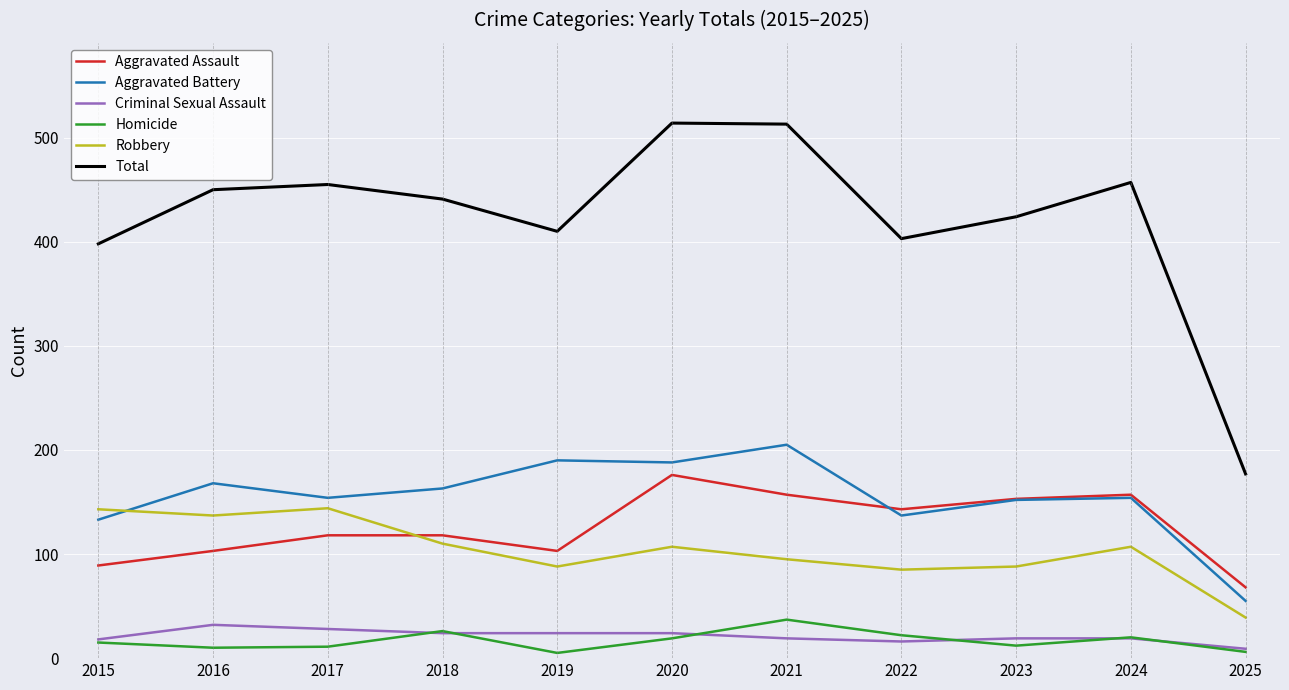

What is the difference between the maximum and second lowest values in the Homicide series?

31